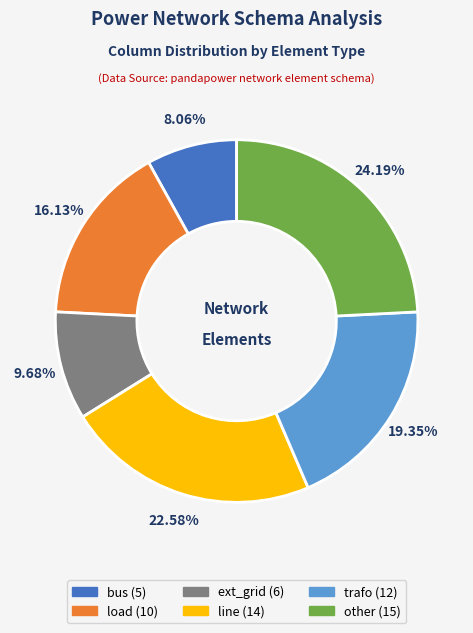

Between bus and line, which is larger?

line